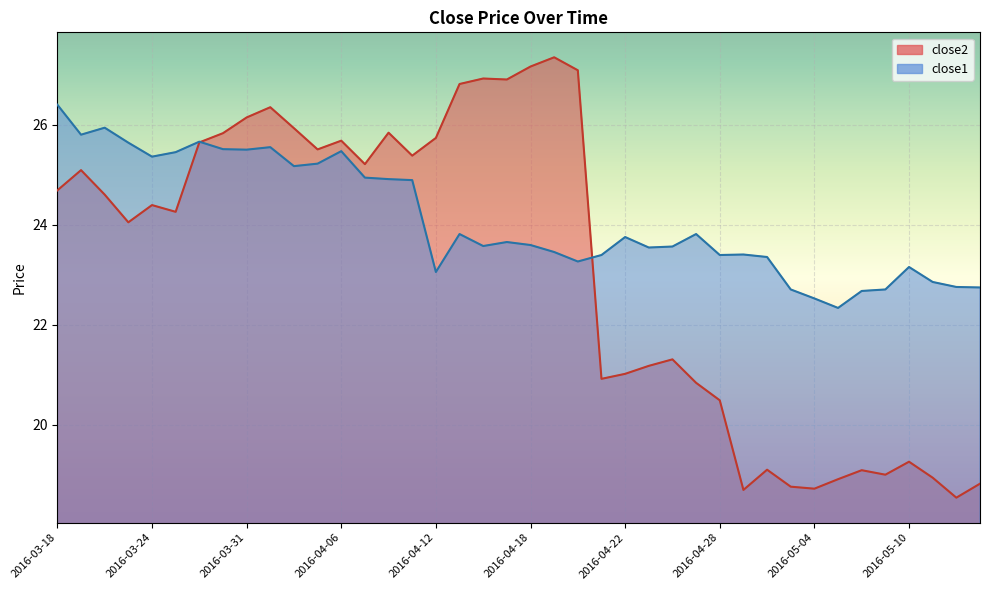

The value of close2 at 2016-04-28 is 20.5. True or false?

True